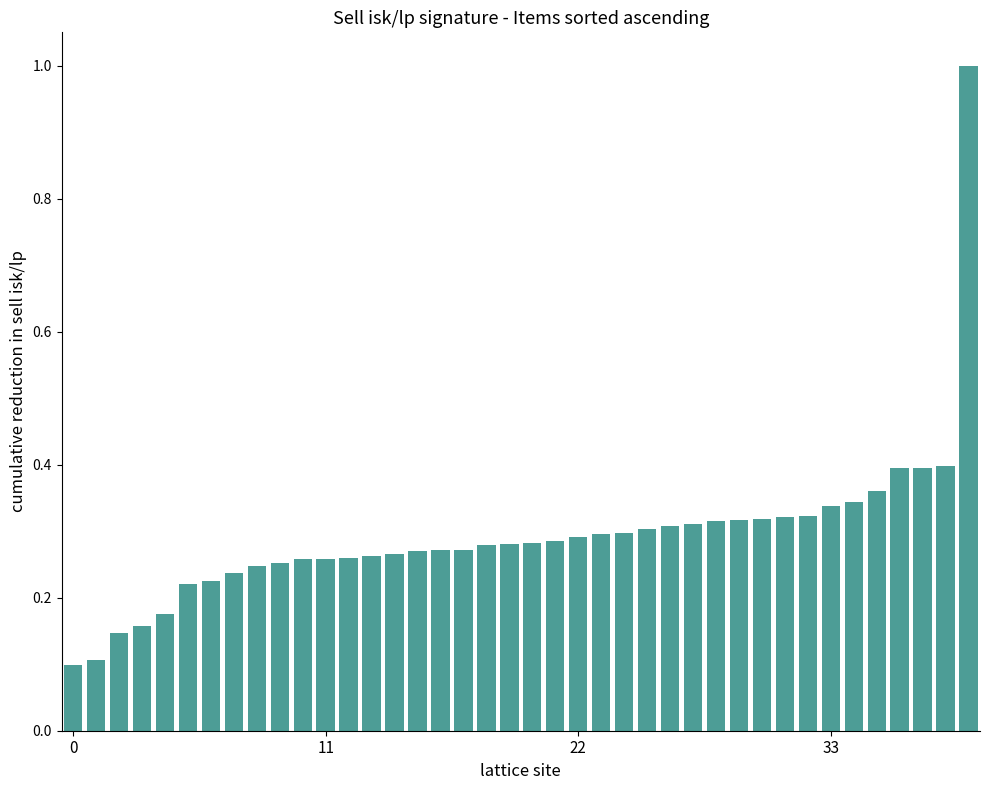

What is the maximum value shown in the chart?

1.0